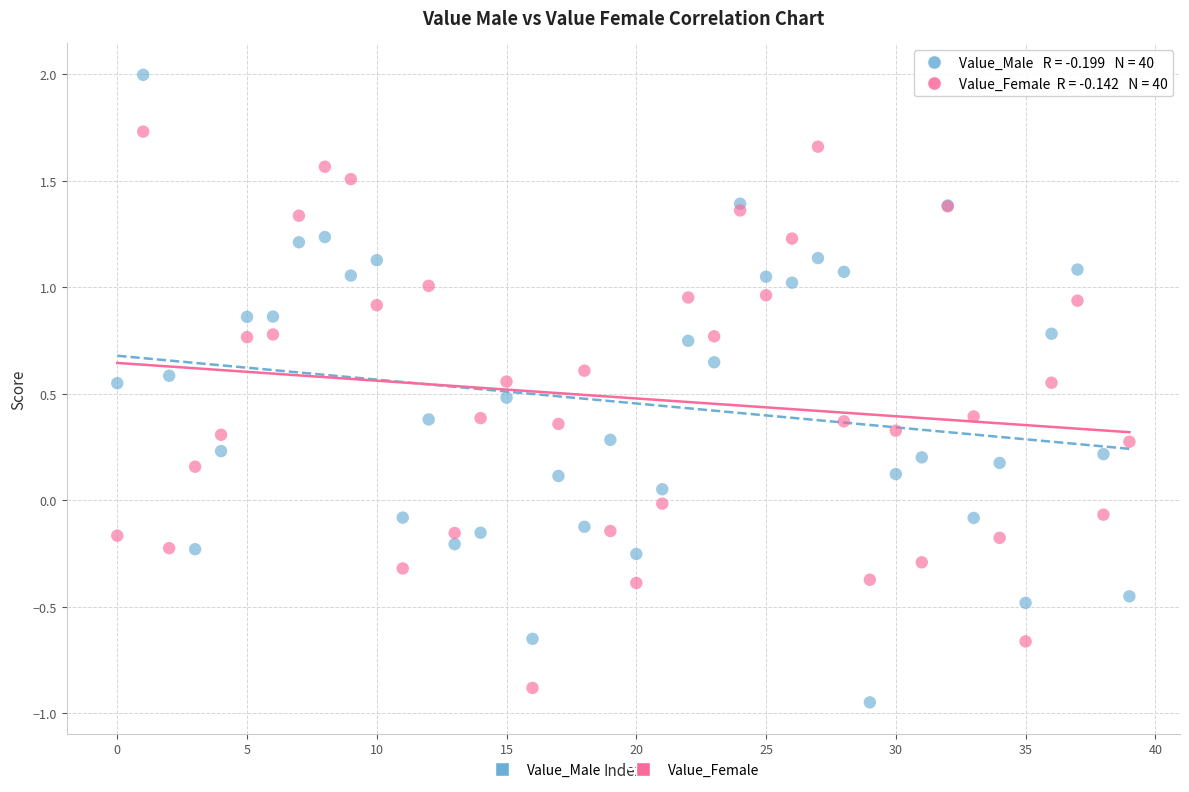

Which series contains the highest Y value?

Value_Male